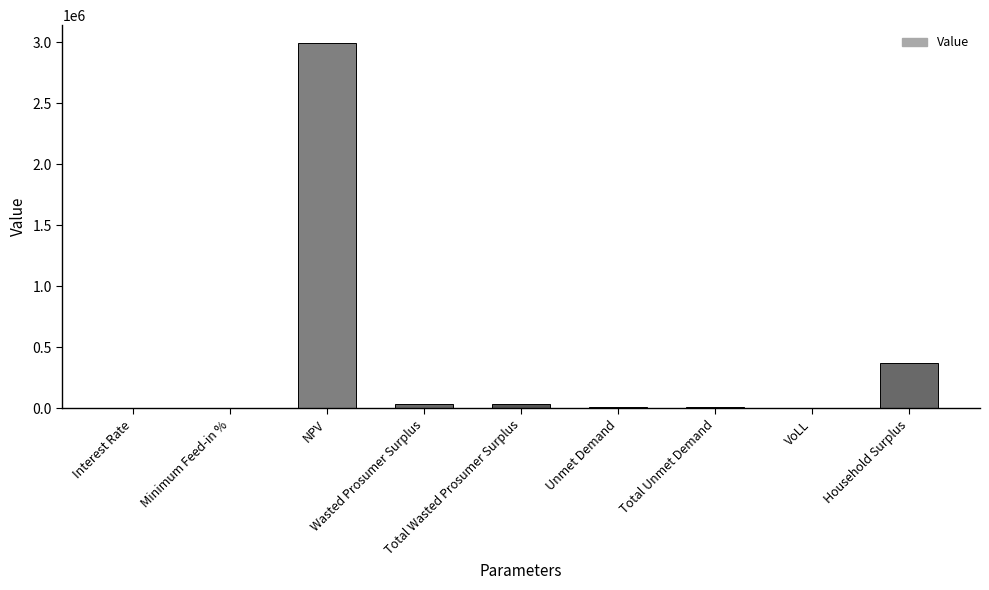

What is the sum of all values?

3453336.3